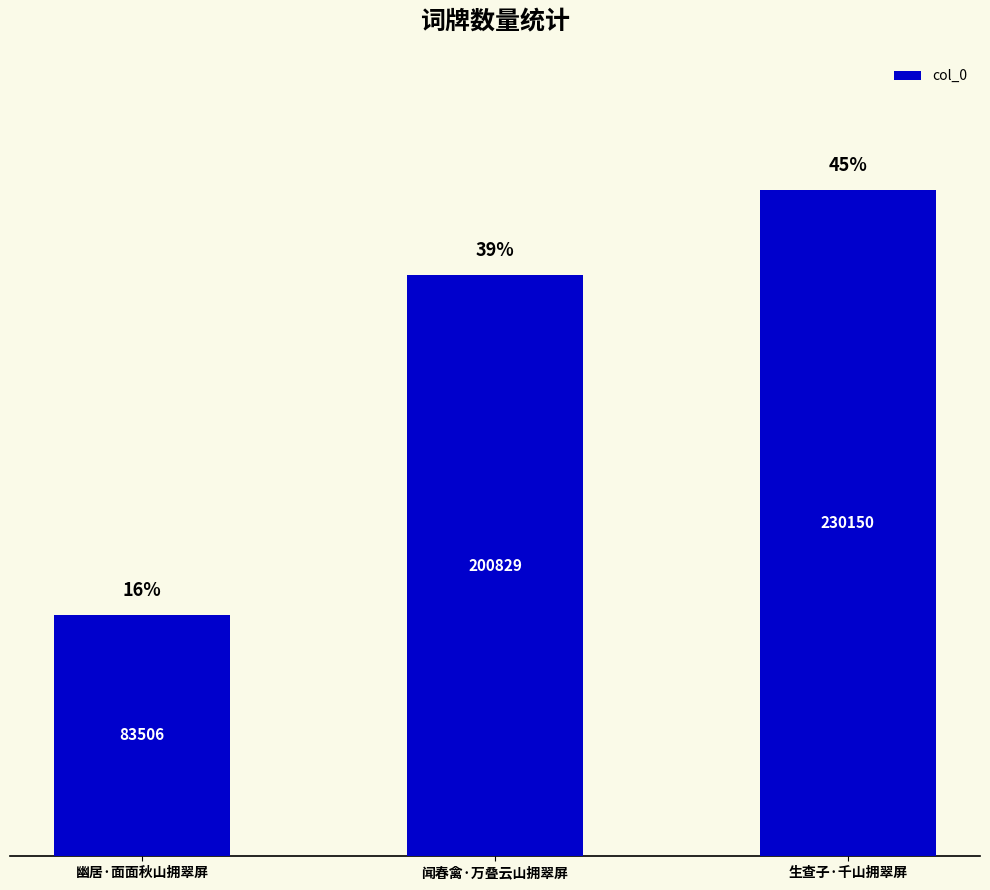

How many values are below 200829?

1